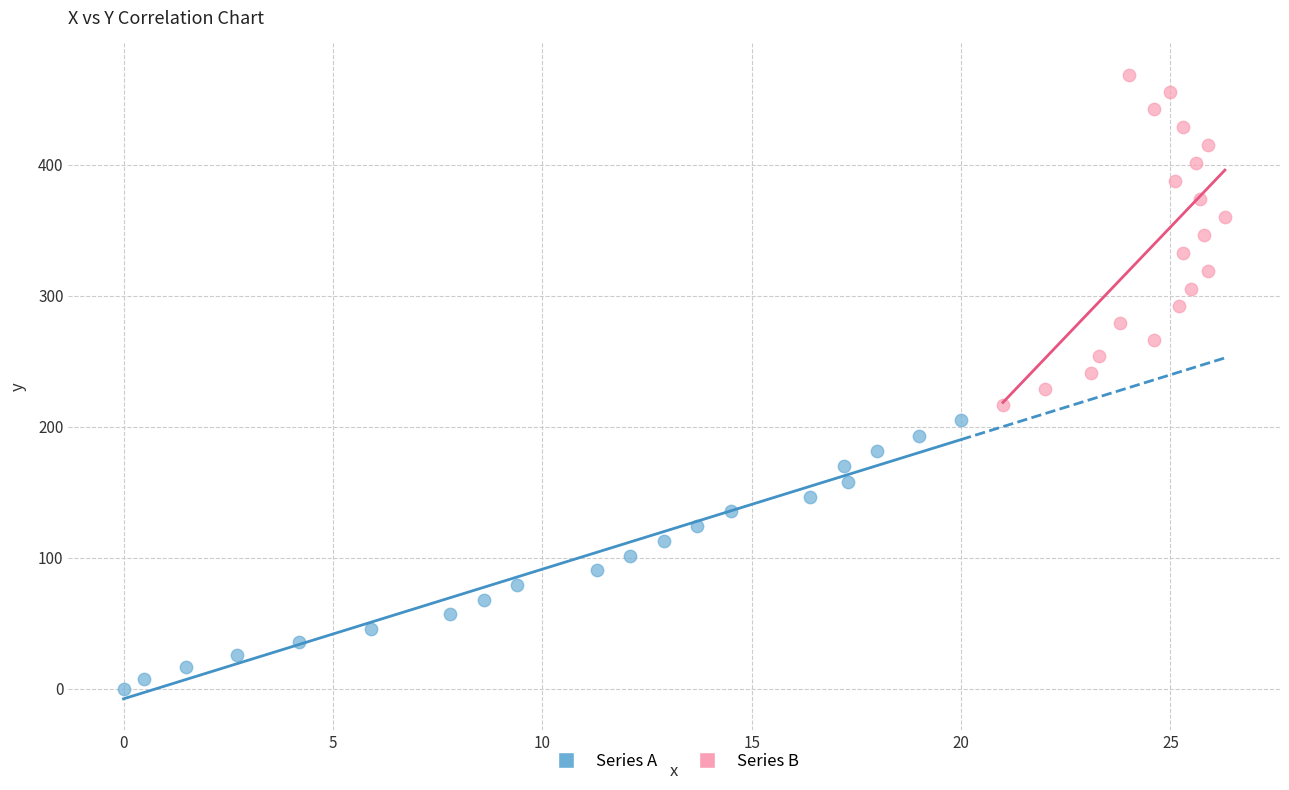

Which series has the widest spread of Y values?

Series B